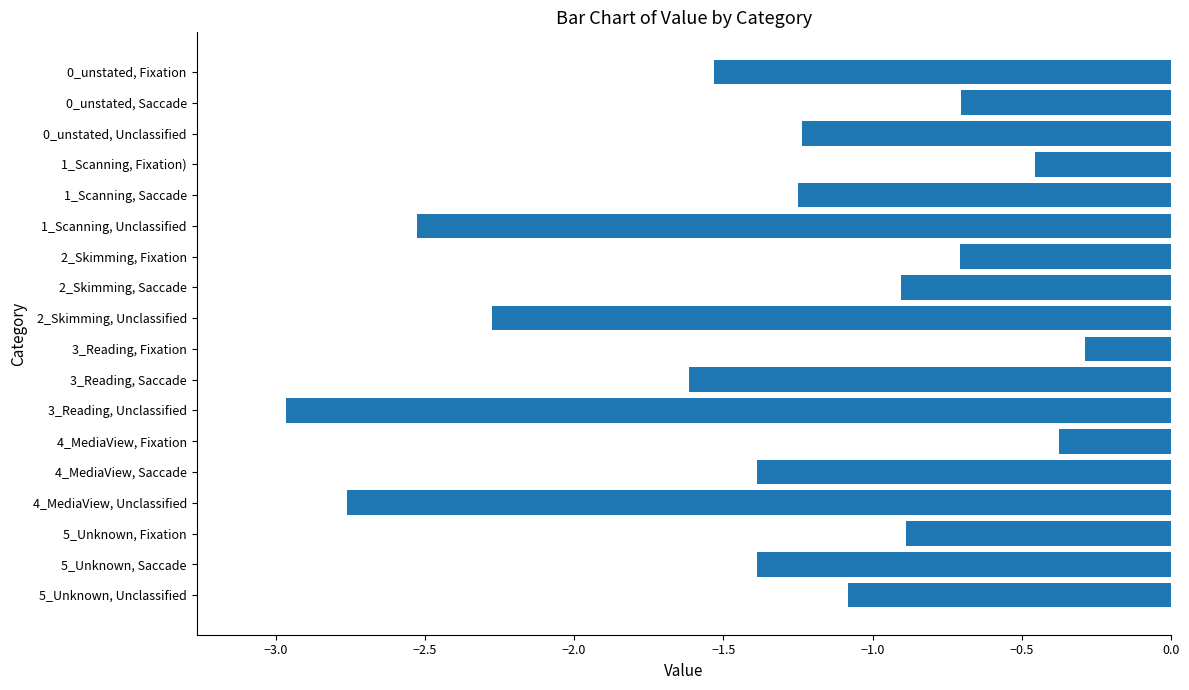

How many categories are shown in the chart?

18